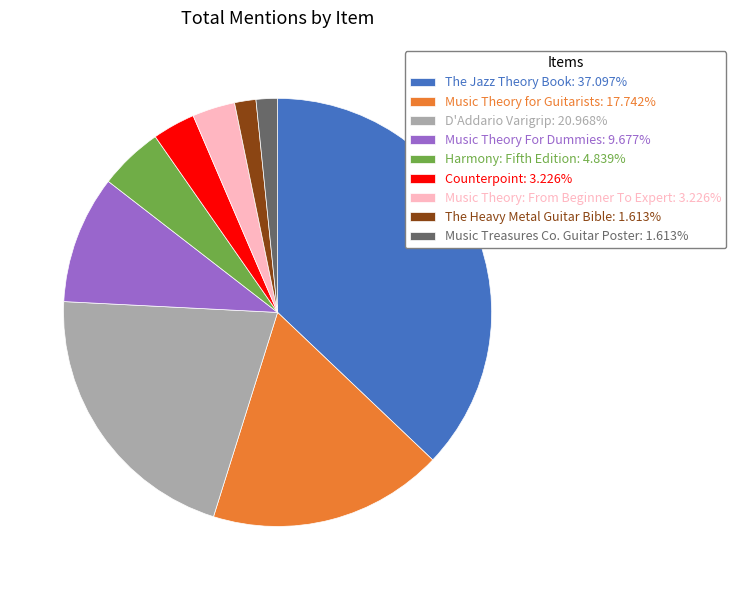

What is the ratio of the value at Music Theory: From Beginner To Expert: 3.226% to the value at Counterpoint: 3.226%?

1.0